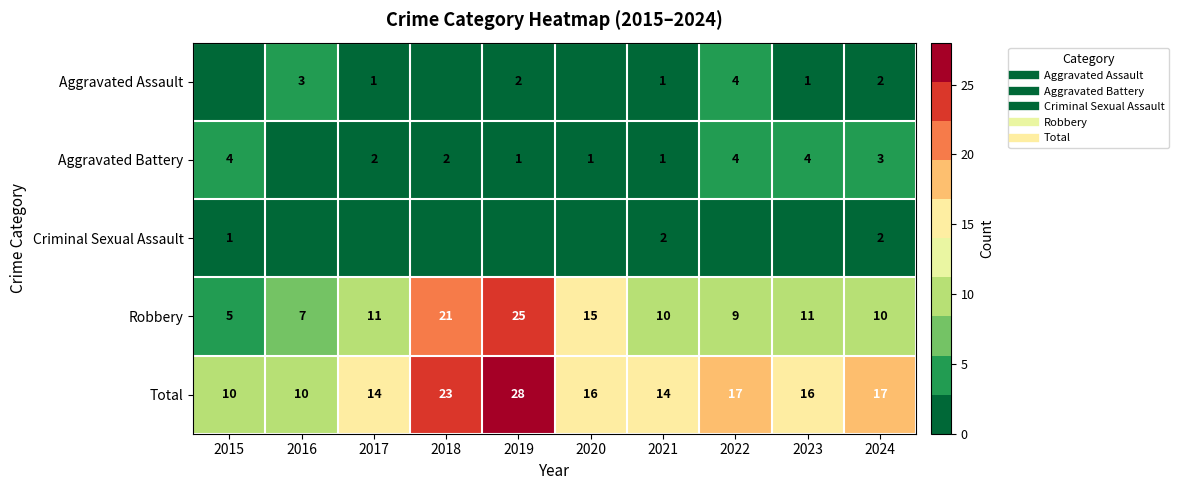

How many positive values does the Aggravated Assault series have?

7